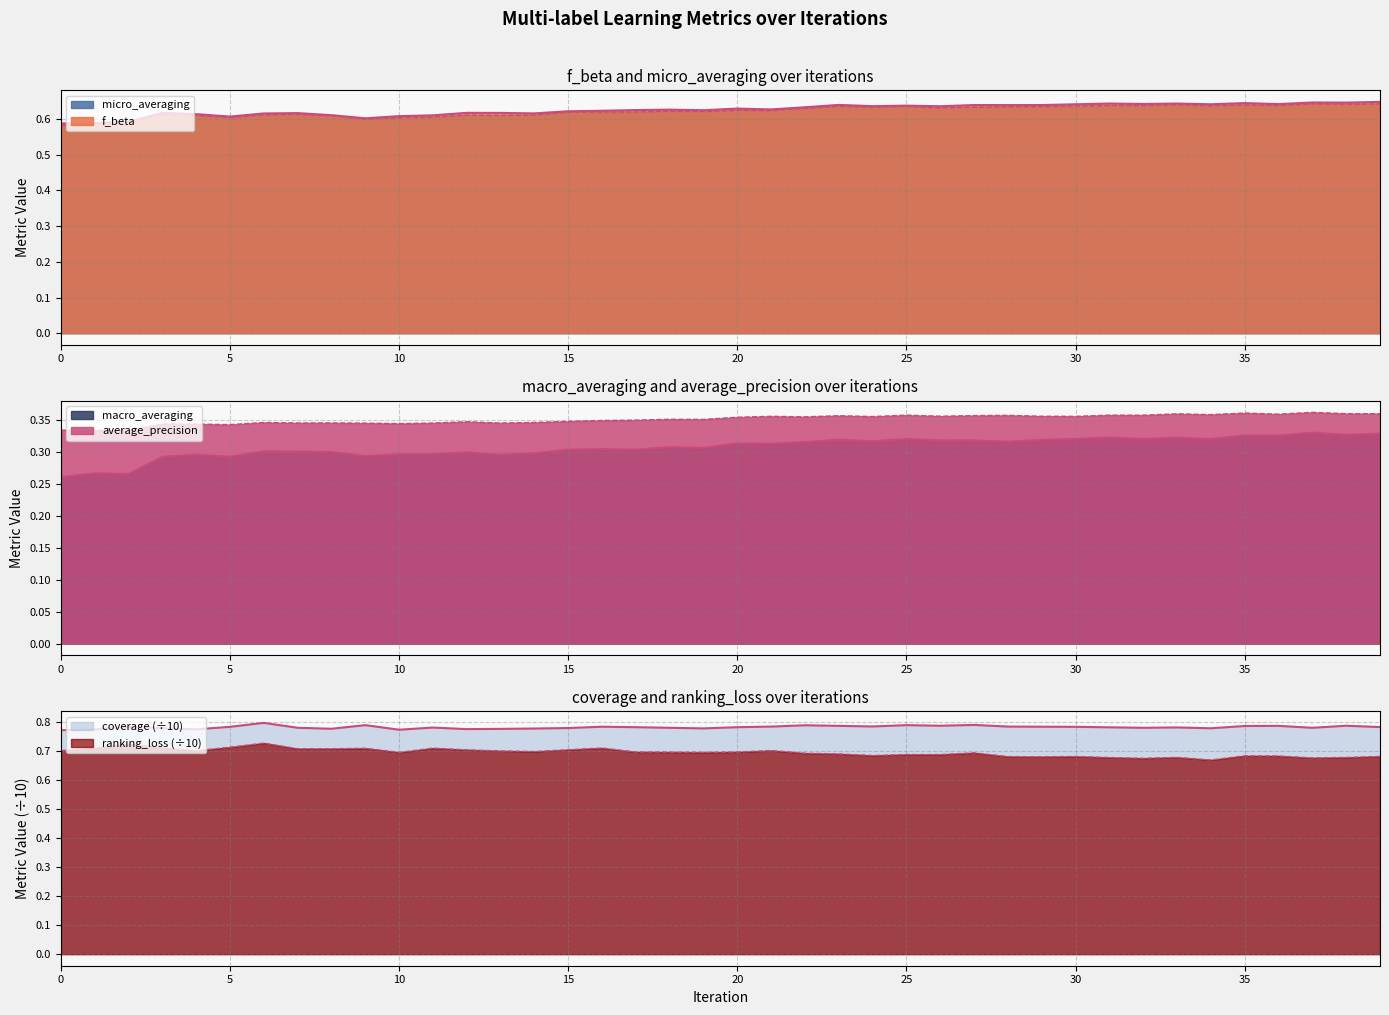

How many interior local valleys does the macro_averaging series have?

14